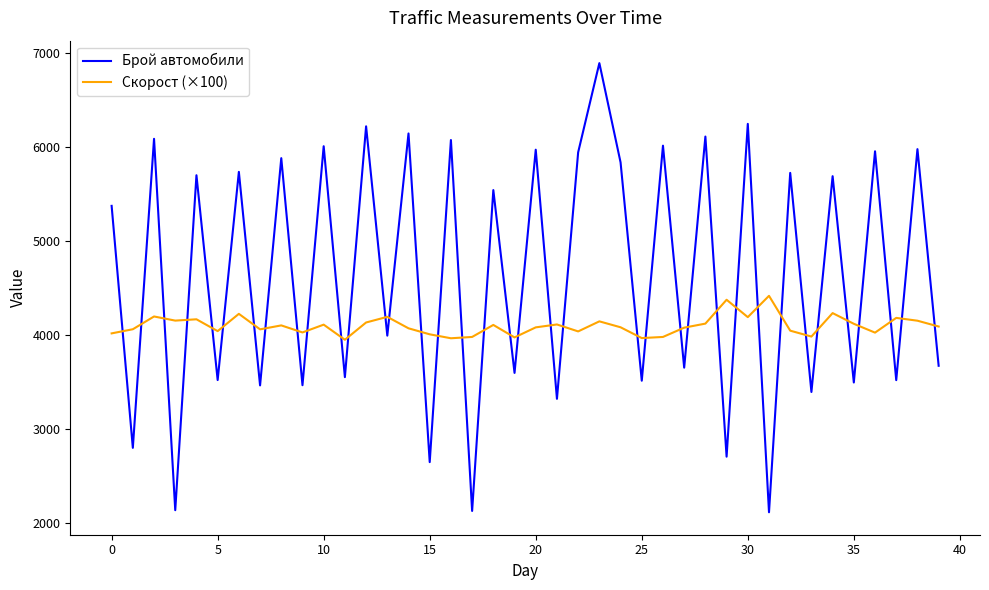

Which series has the widest spread of values?

Брой автомобили